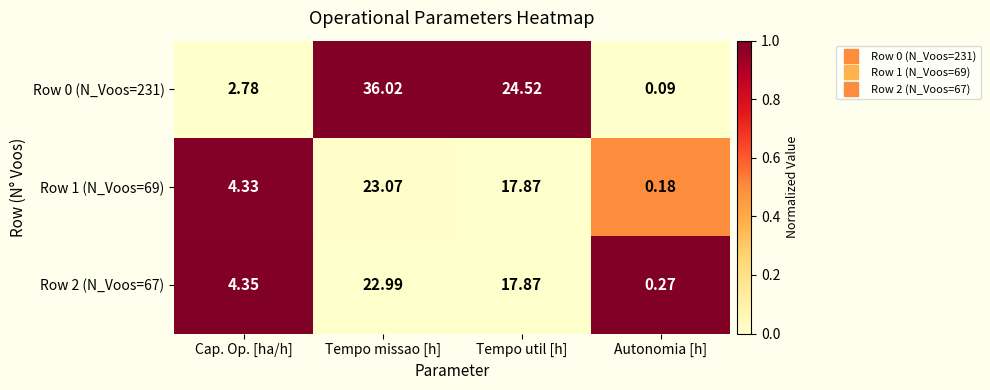

List the labels in order of Row 0 (N_Voos=231) value, smallest first.

Autonomia [h], Cap. Op. [ha/h], Tempo util [h], Tempo missao [h]